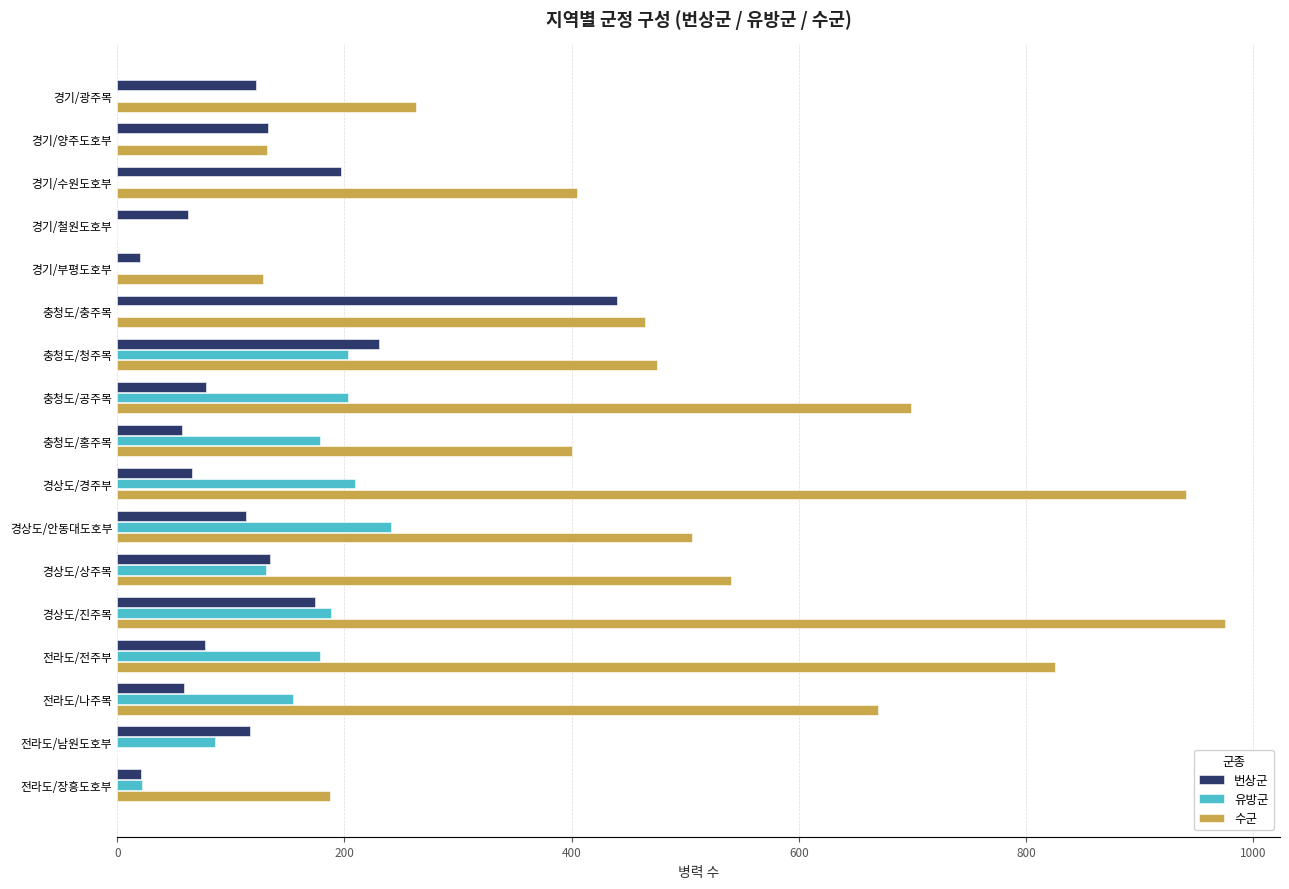

True or false: 수군 has a value of 975 at 경상도/진주목.

True